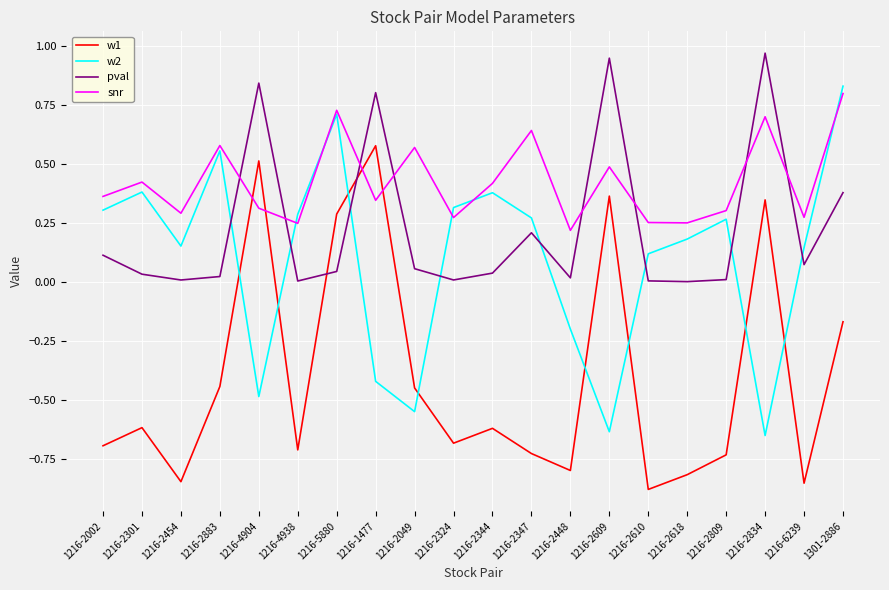

How many lines are shown in the chart?

4